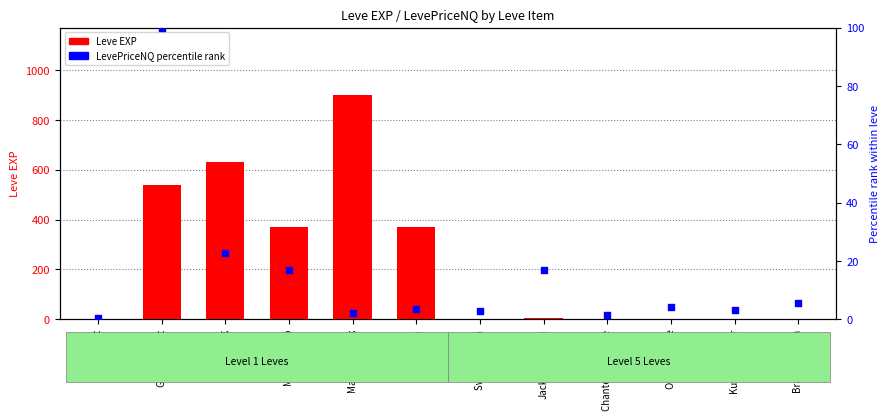

Which series contains the highest Y value?

Leve EXP